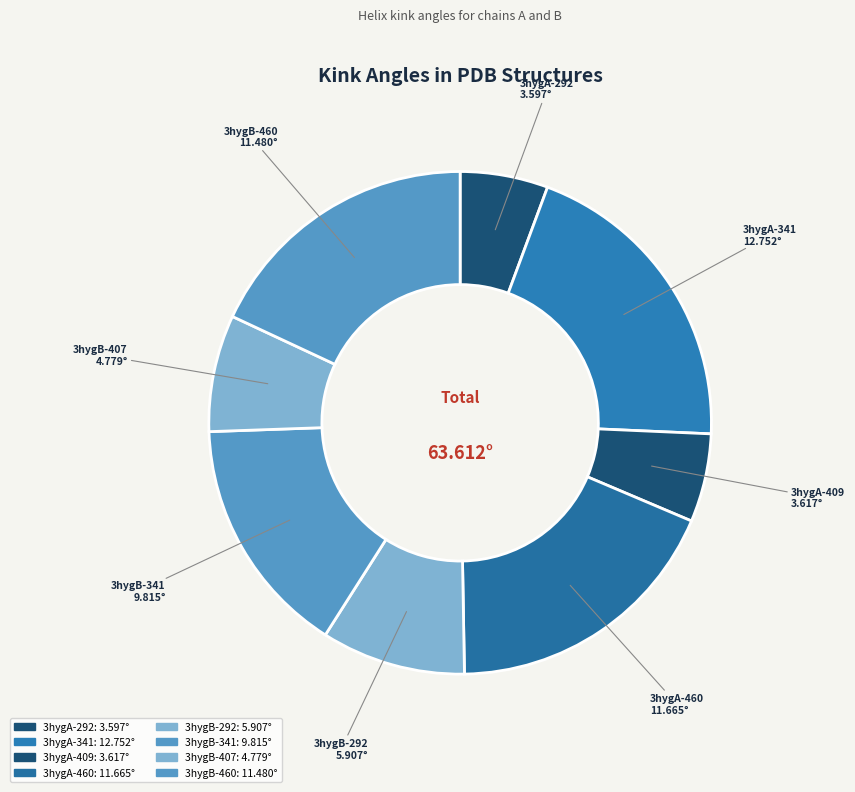

Which slice is the smallest?

3hygA-292